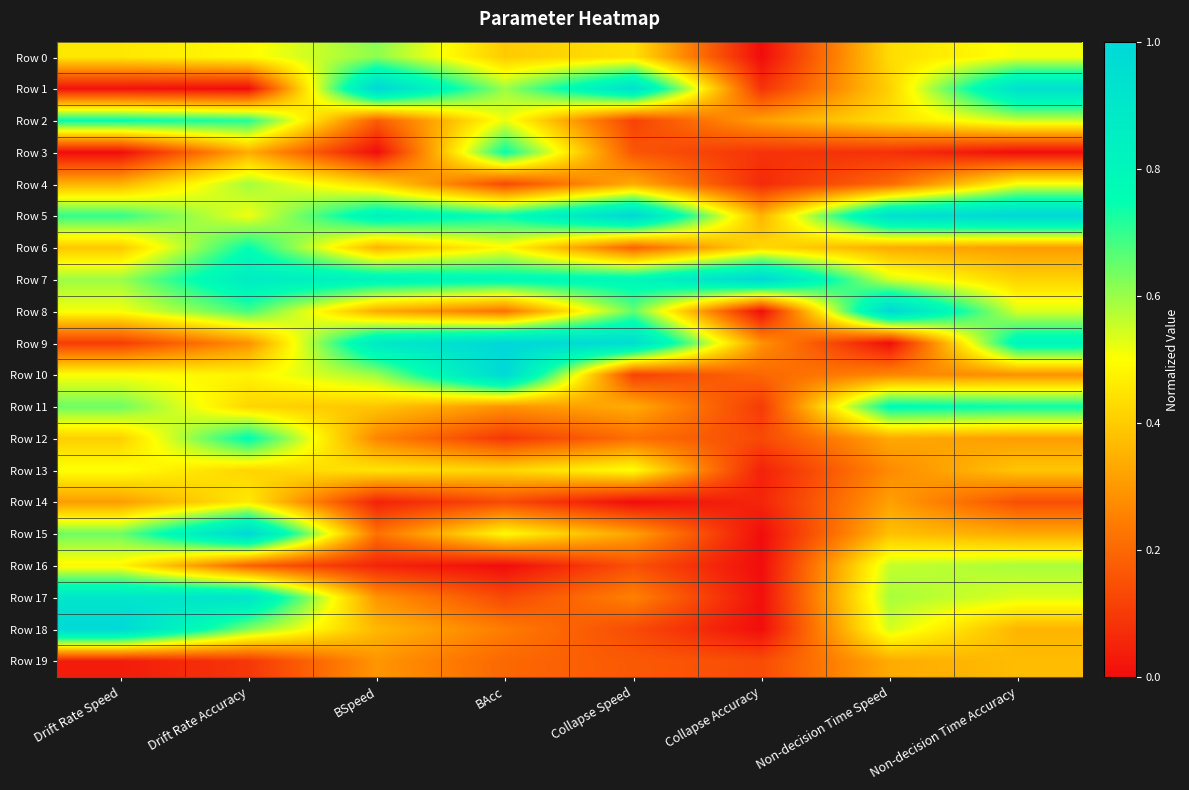

Rank the series at Drift Rate Speed from highest to lowest value.

Row 18, Row 17, Row 2, Row 5, Row 11, Row 15, Row 7, Row 8, Row 13, Row 10, Row 16, Row 0, Row 12, Row 6, Row 4, Row 14, Row 9, Row 19, Row 1, Row 3